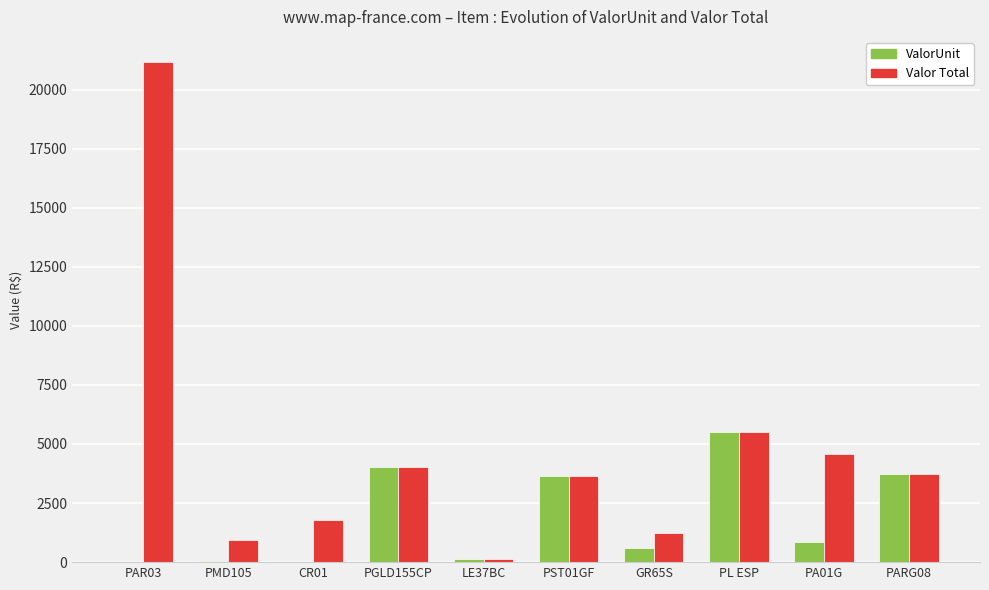

What is the sum of all ValorUnit values?

18586.4